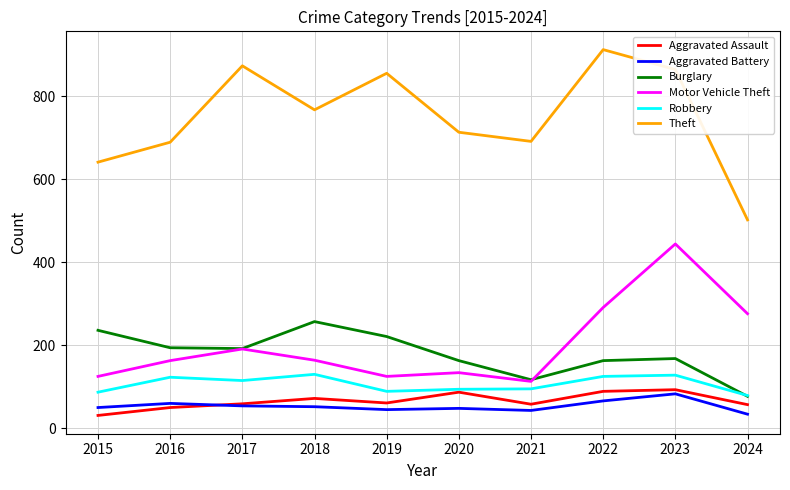

List the series in order of their peak value, lowest first.

Aggravated Battery, Aggravated Assault, Robbery, Burglary, Motor Vehicle Theft, Theft